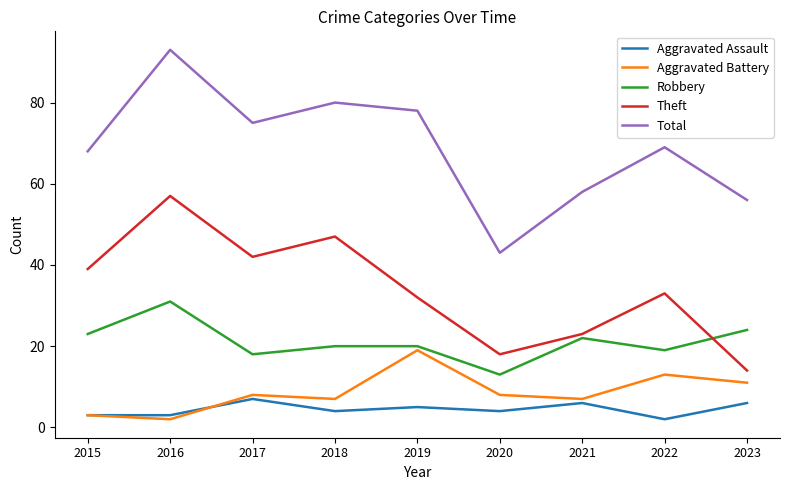

True or false: Aggravated Assault has a value of 2 at 2022.

True